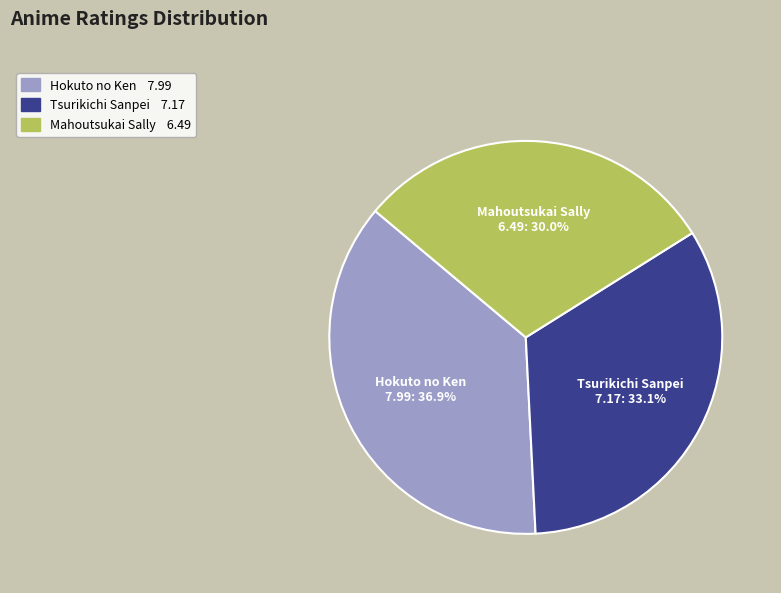

Does Tsurikichi Sanpei account for over 50% of the chart?

No